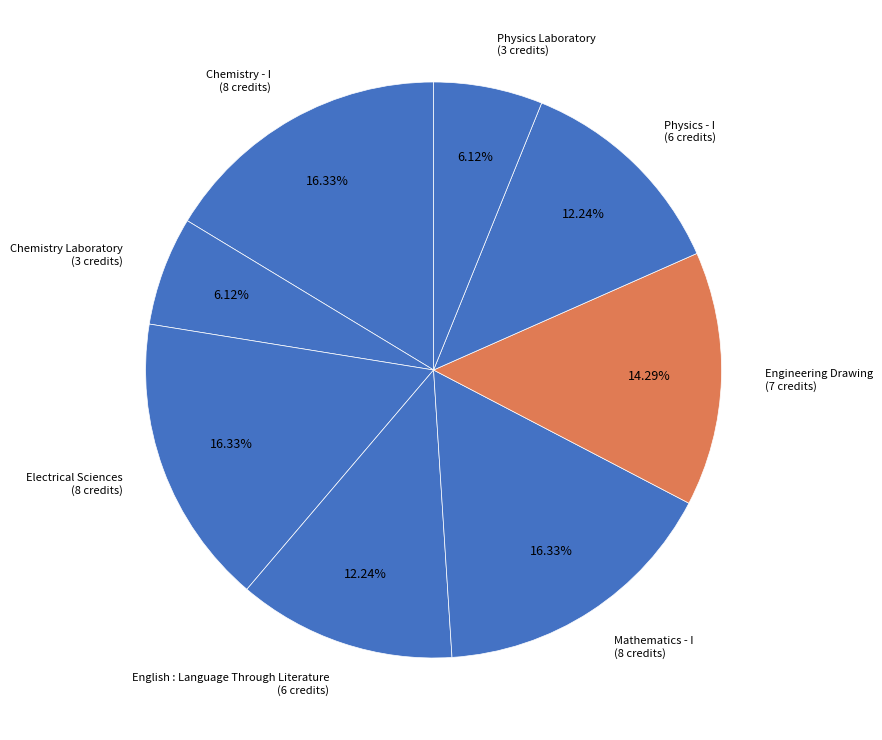

To the nearest percent, what percentage of the pie is Chemistry Laboratory?

6%